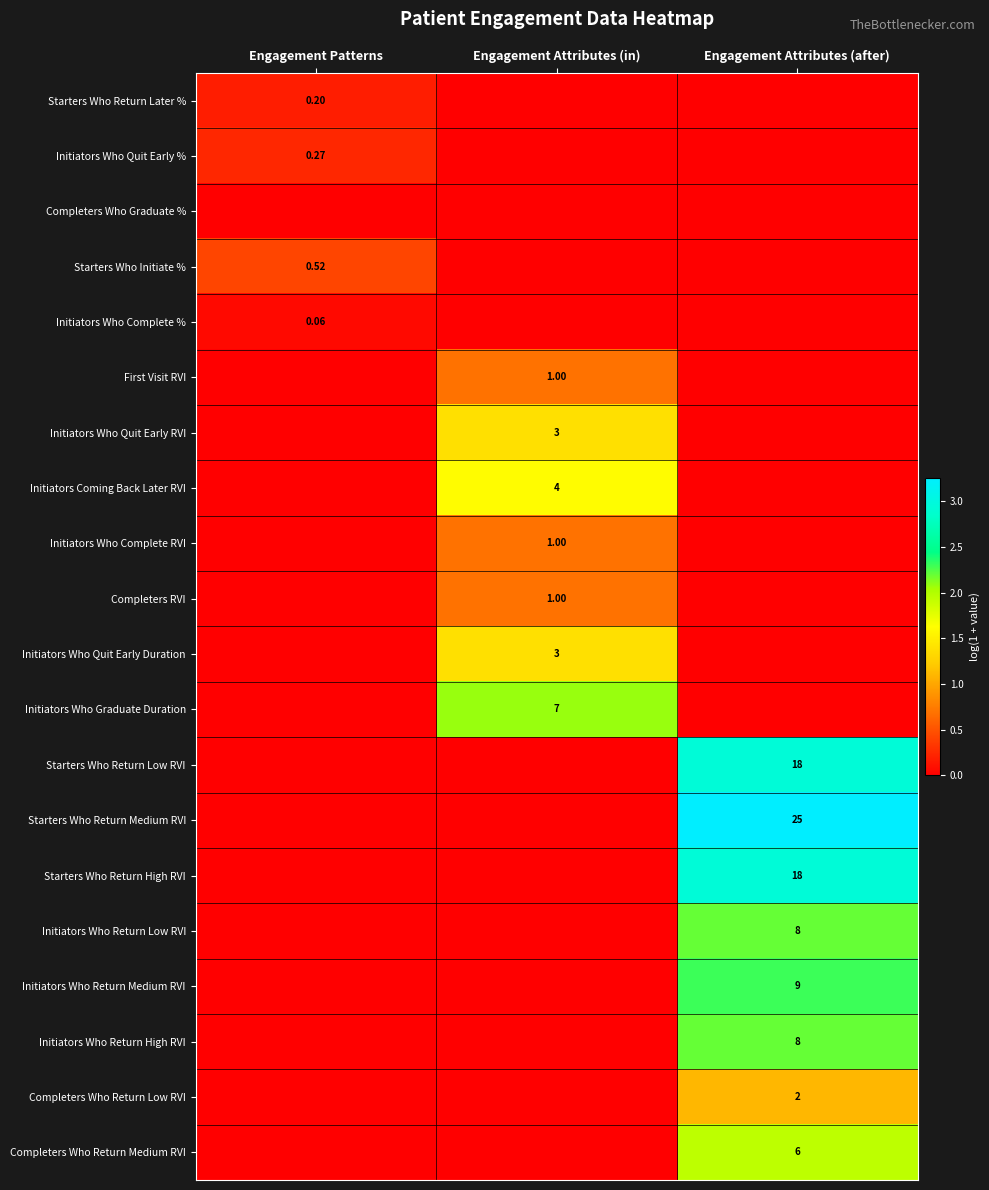

Which series changed the most between Engagement Attributes (in) and Engagement Attributes (after)?

Starters Who Return Medium RVI